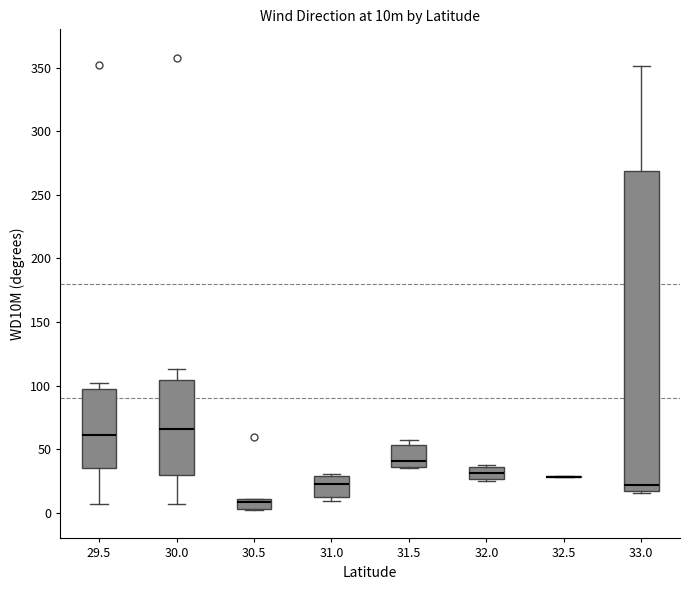

Reading left to right, transcribe this box plot: for each box, give where its median line is, the range the box spans, and where its two whiskers end, as read against the y-axis. The values are not printed on the chart, so give them approximately, as read against the axis.

29.5: median 60, box 35 to 95, whiskers 5 to 100
30.0: median 65, box 30 to 105, whiskers 5 to 115
30.5: median 10 (just below the box's upper edge), box 5 to 10, whiskers 0 to 10
31.0: median 25, box 15 to 30, whiskers 10 to 30 (just above the box's upper edge)
31.5: median 40, box 35 to 55, whiskers 35 to 55 (just above the box's upper edge)
32.0: median 30, box 25 to 35, whiskers 25 (just below the box's lower edge) to 35
32.5: box collapsed to a line at 30, whiskers 30 to 30
33.0: median 20, box 15 to 270, whiskers 15 to 350